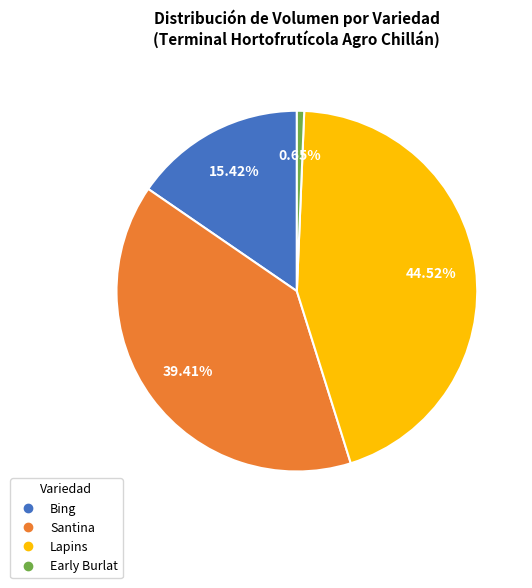

What is the ratio of the value at Bing to the value at Santina?

0.4